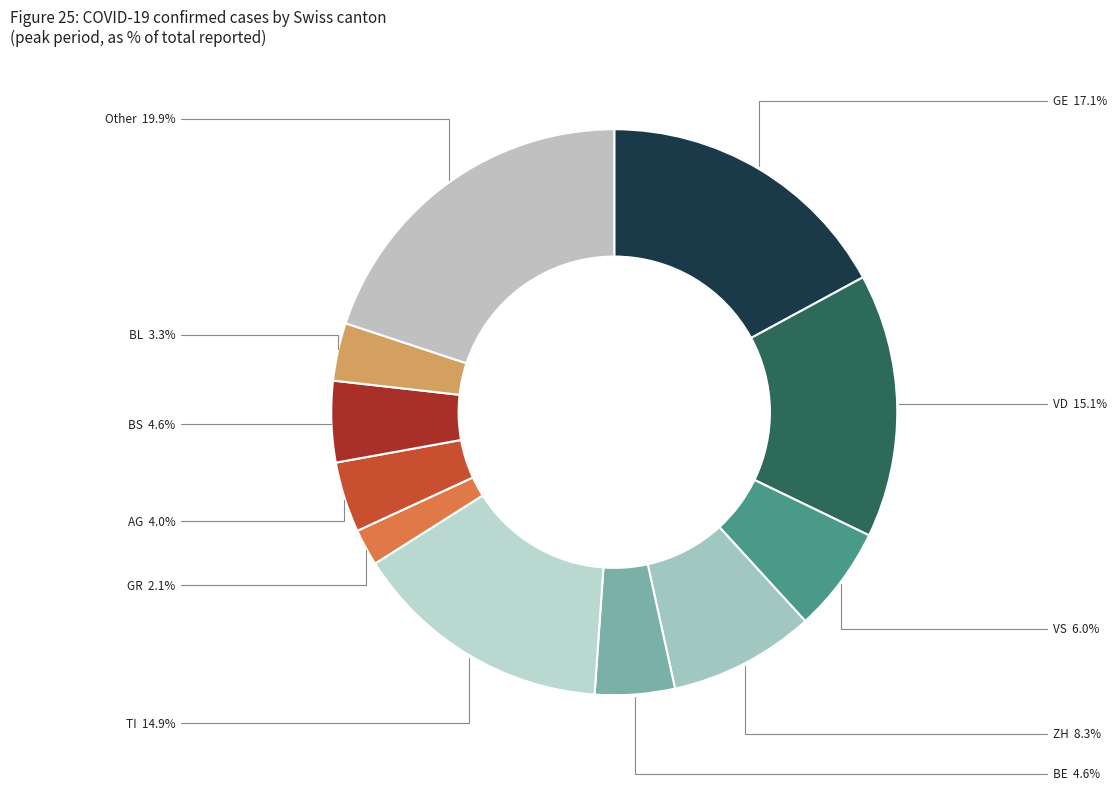

To the nearest percent, what is the difference between the largest and smallest slice percentages?

18%